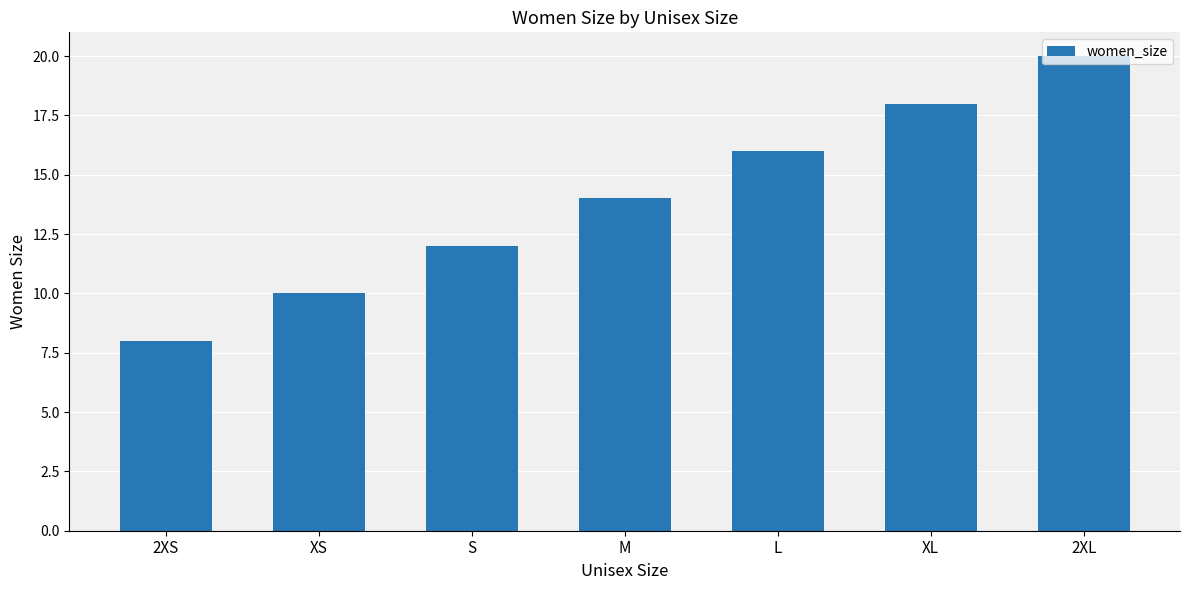

Reading left to right, transcribe all the data shown in this chart.

8	10	12	14	16	18	20